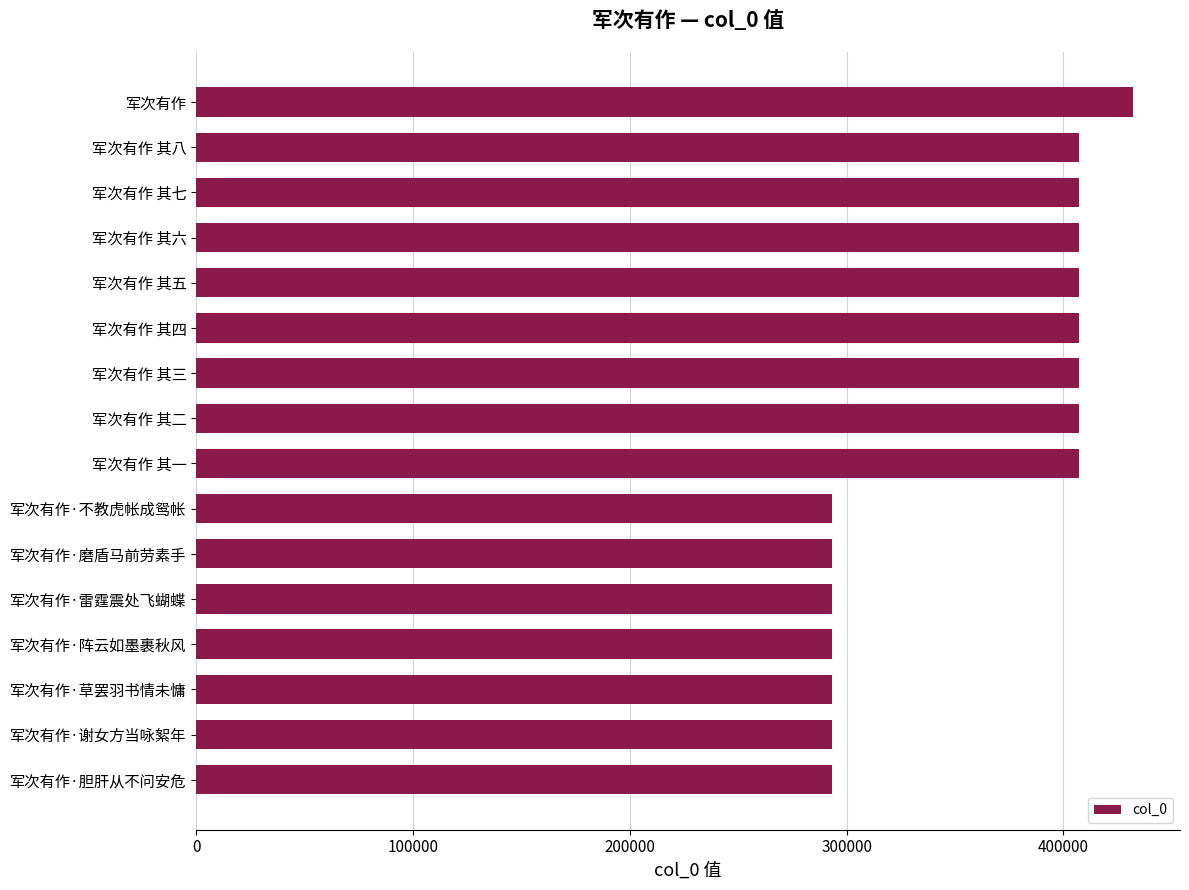

What is the greatest value displayed?

432133